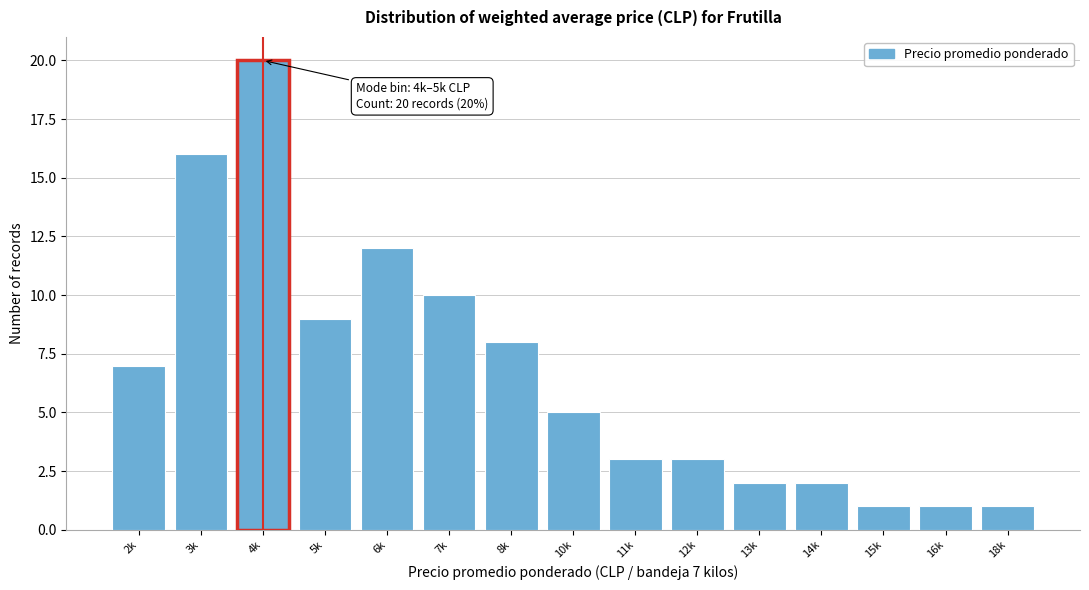

Reading right to left, extract all data points from this chart.

18k=1	16k=1	15k=1	14k=2	13k=2	12k=3	11k=3	10k=5	8k=8	7k=10	6k=12	5k=9	4k=20	3k=16	2k=7